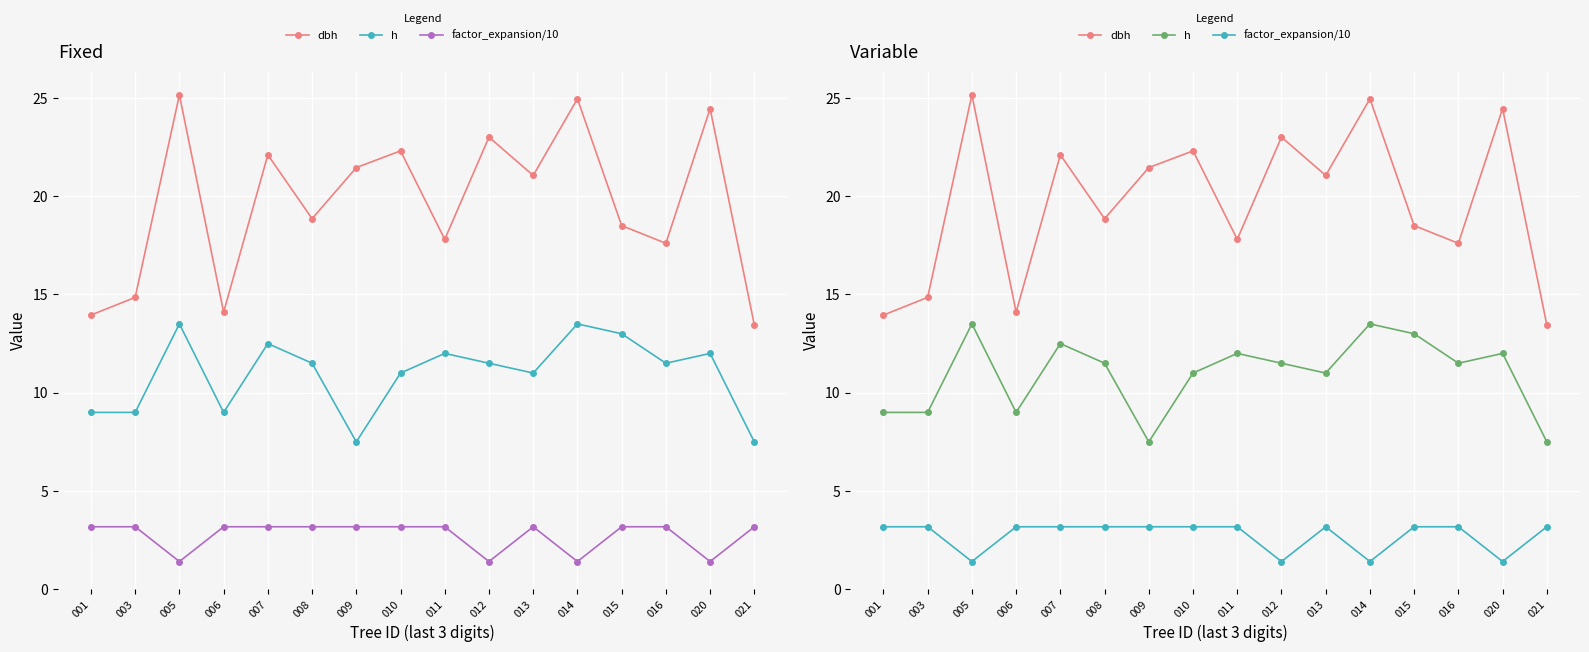

What is the total value across all series at 020?

37.9